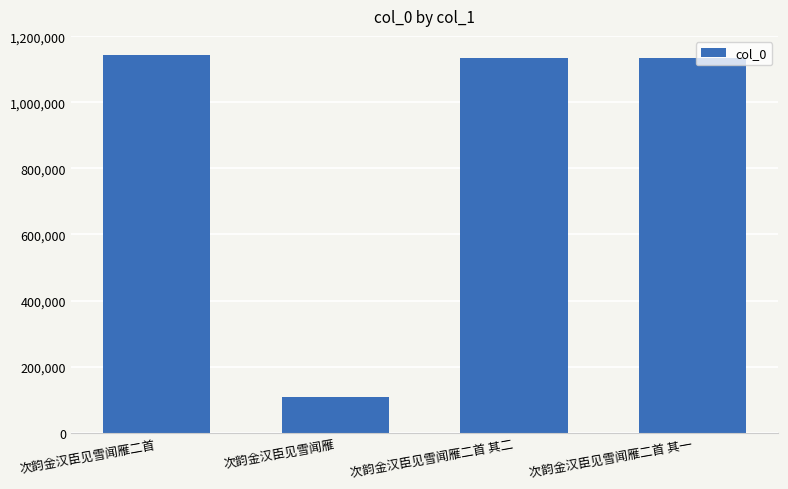

The value at 次韵金汉臣见雪闻雁二首 is 1144083. True or false?

True